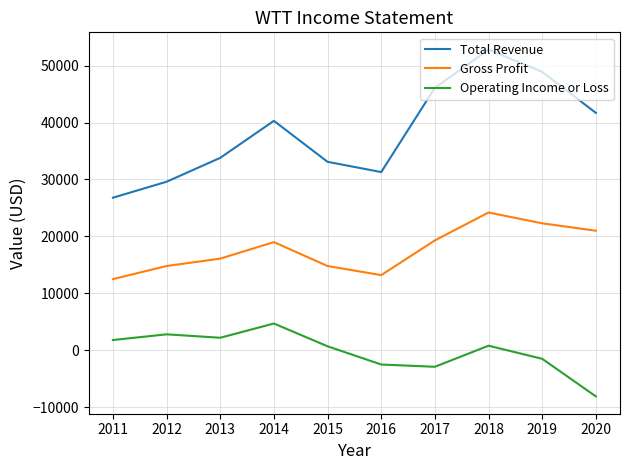

True or false: Gross Profit and Total Revenue intersect in this chart.

False